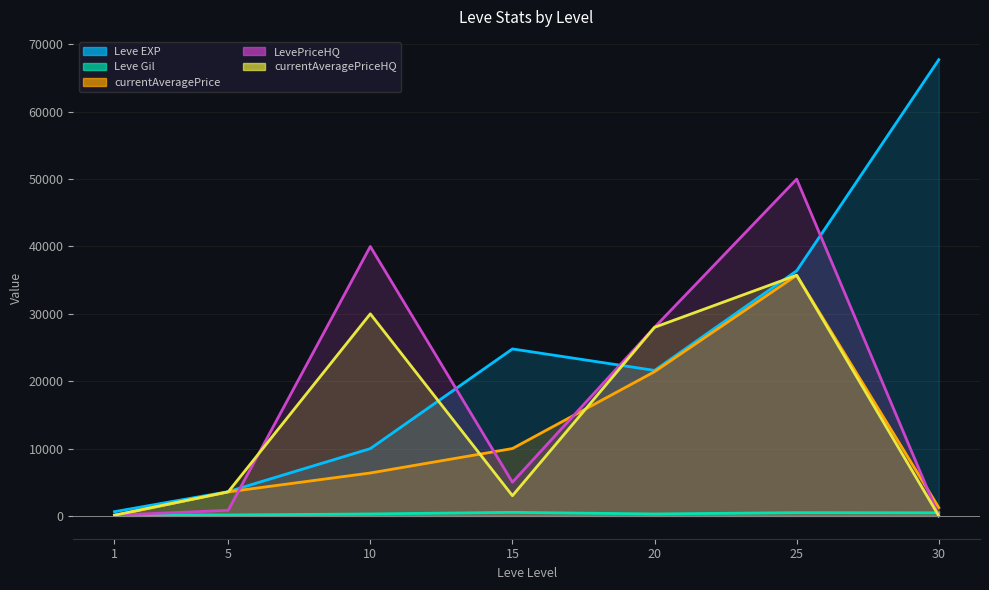

What is the sum of all Leve EXP values?

164730